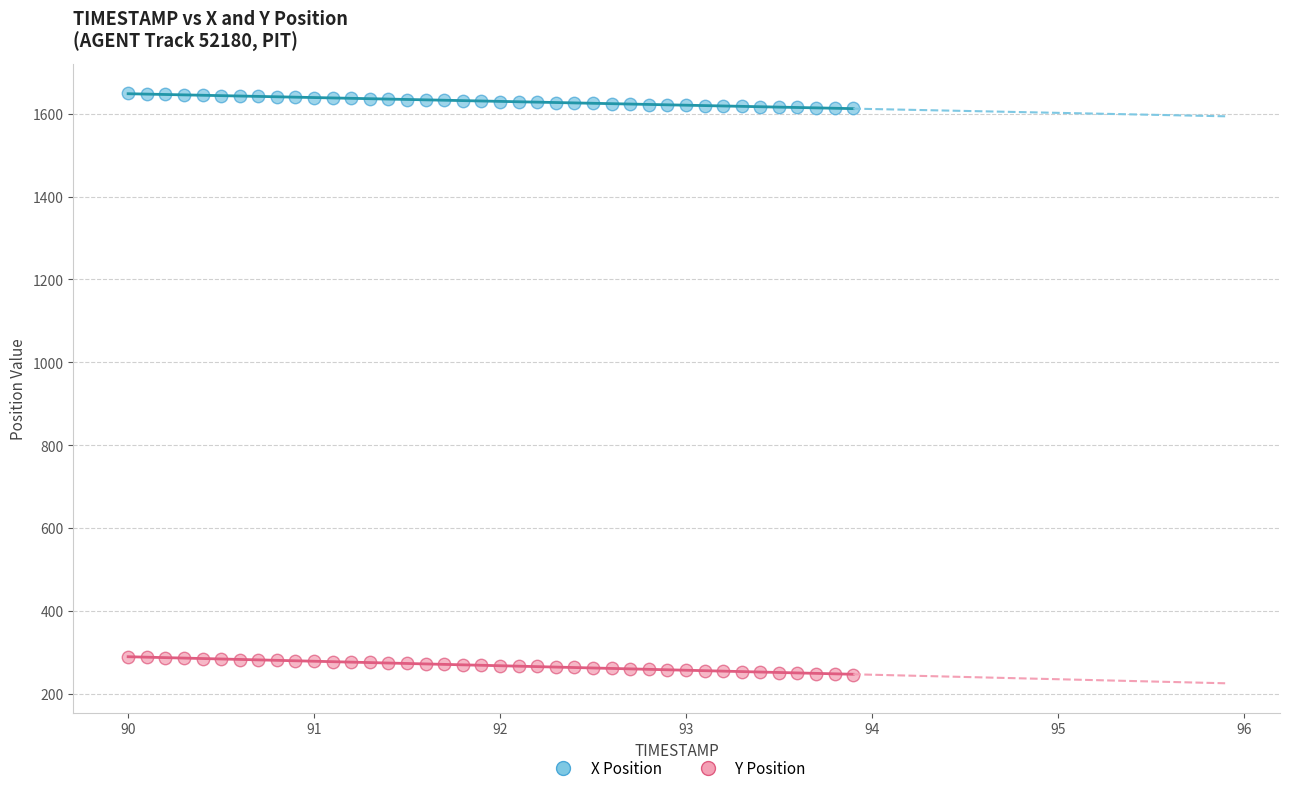

Which series contains the lowest Y value?

Y Position